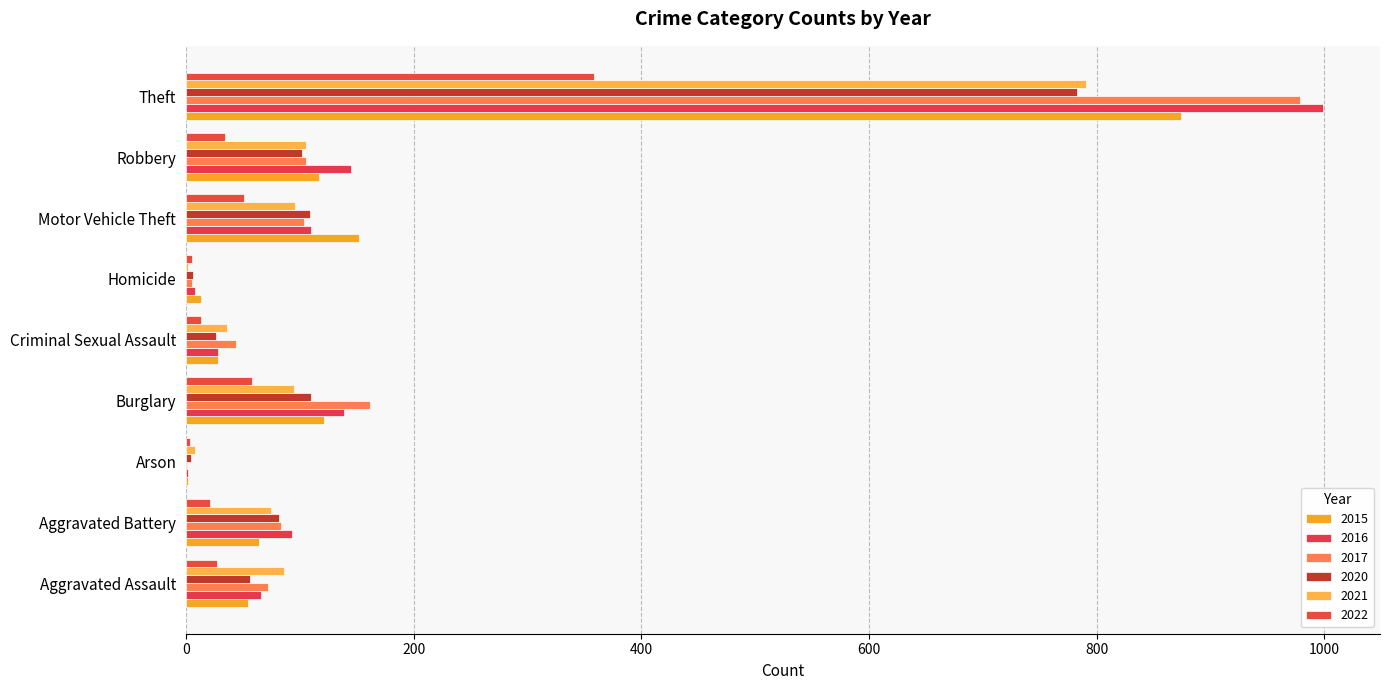

Reading left to right, what are all the values shown in this chart?

2015: Aggravated Assault=54	Aggravated Battery=64	Arson=2	Burglary=121	Criminal Sexual Assault=28	Homicide=13	Motor Vehicle Theft=152	Robbery=117	Theft=874
2016: Aggravated Assault=66	Aggravated Battery=93	Arson=2	Burglary=139	Criminal Sexual Assault=28	Homicide=8	Motor Vehicle Theft=110	Robbery=145	Theft=999
2017: Aggravated Assault=72	Aggravated Battery=83	Arson=1	Burglary=162	Criminal Sexual Assault=44	Homicide=5	Motor Vehicle Theft=104	Robbery=105	Theft=979
2020: Aggravated Assault=56	Aggravated Battery=82	Arson=4	Burglary=110	Criminal Sexual Assault=26	Homicide=6	Motor Vehicle Theft=109	Robbery=102	Theft=783
2021: Aggravated Assault=86	Aggravated Battery=75	Arson=8	Burglary=95	Criminal Sexual Assault=36	Homicide=2	Motor Vehicle Theft=96	Robbery=105	Theft=791
2022: Aggravated Assault=27	Aggravated Battery=21	Arson=3	Burglary=58	Criminal Sexual Assault=13	Homicide=5	Motor Vehicle Theft=51	Robbery=34	Theft=358